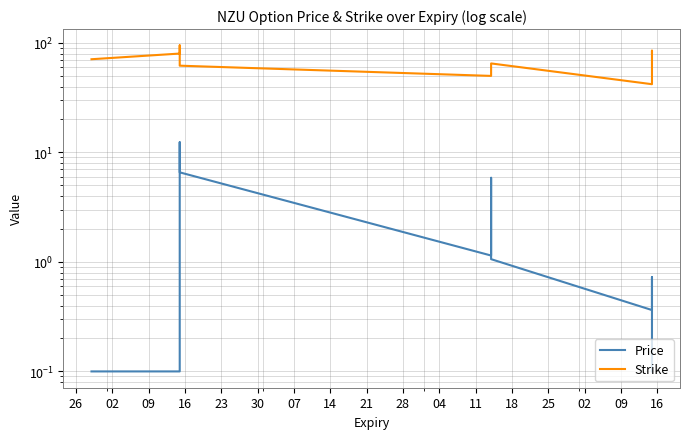

Rank the series at 23 from lowest to highest value.

Price, Strike